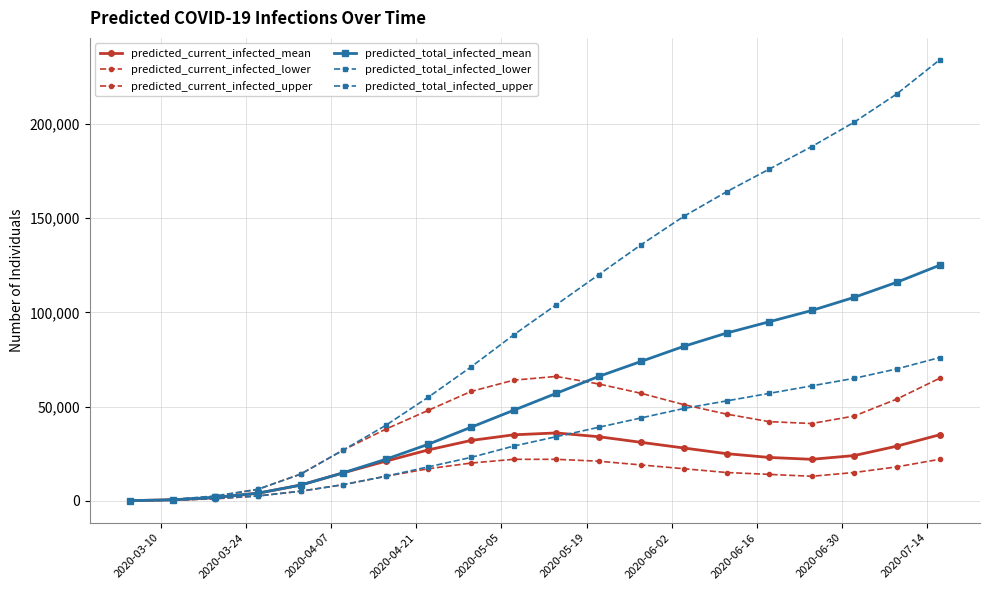

Which series has the largest range (max minus min)?

predicted_total_infected_upper